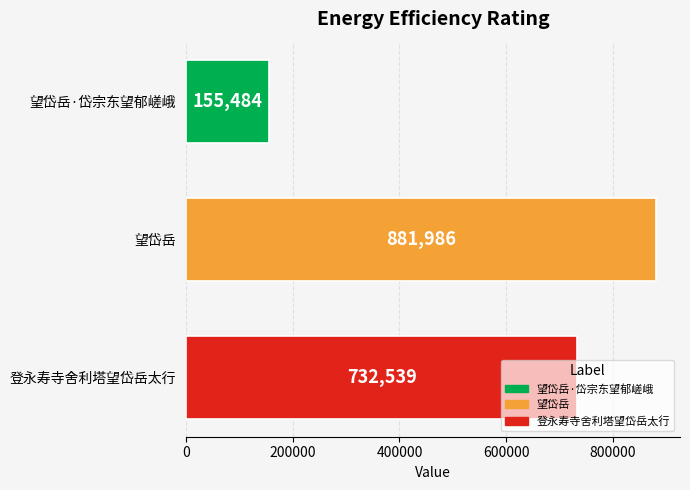

Rank the categories by value from highest to lowest.

望岱岳, 登永寿寺舍利塔望岱岳太行, 望岱岳·岱宗东望郁嵯峨